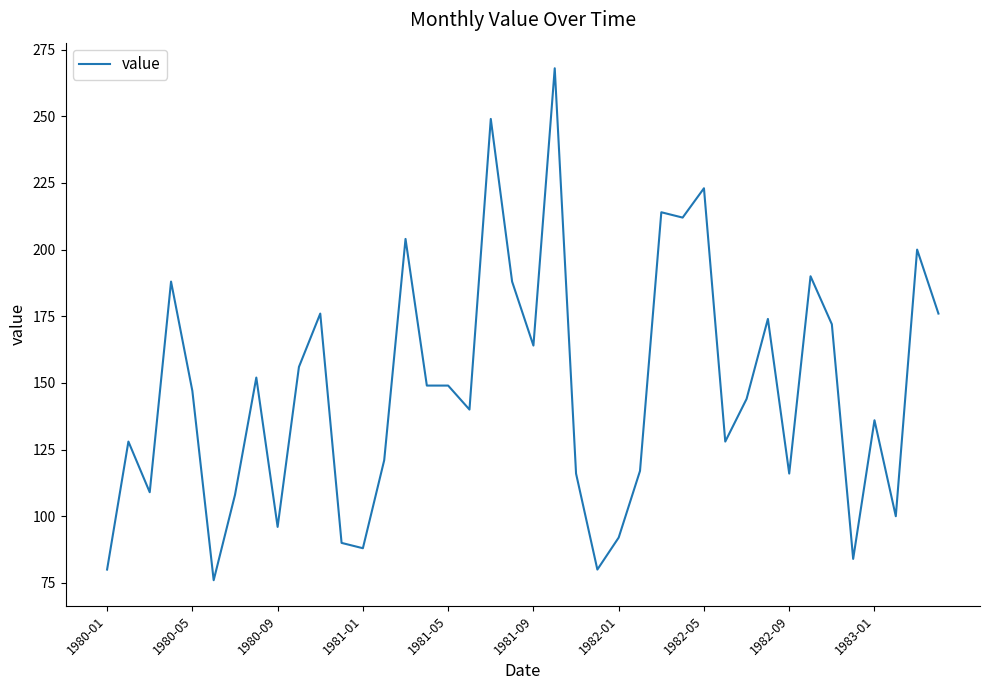

What is the minimum value shown in the chart?

76